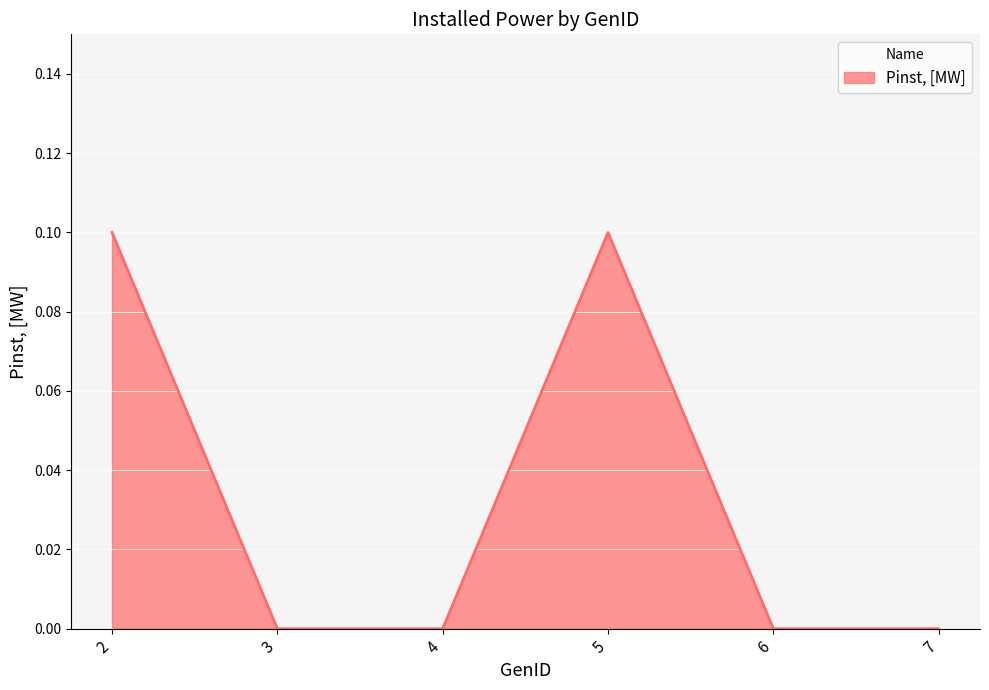

How many values are between 0 and 1?

6